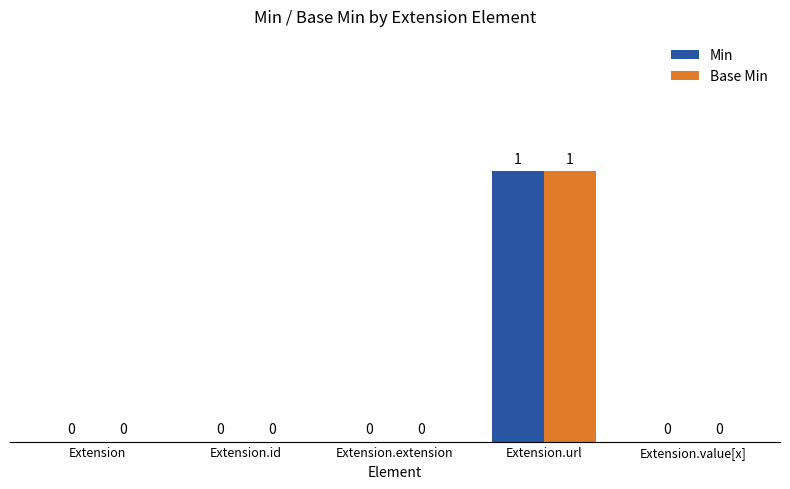

True or false: Base Min has a value of 0 at Extension.

True